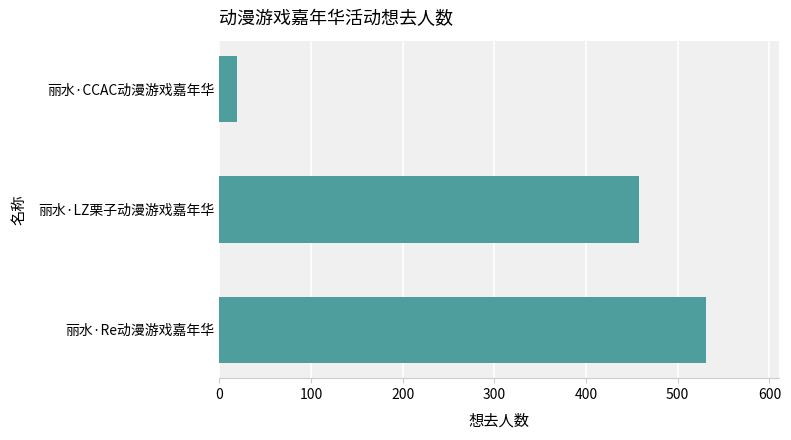

Are the bars grouped side by side (vs. stacked)?

No